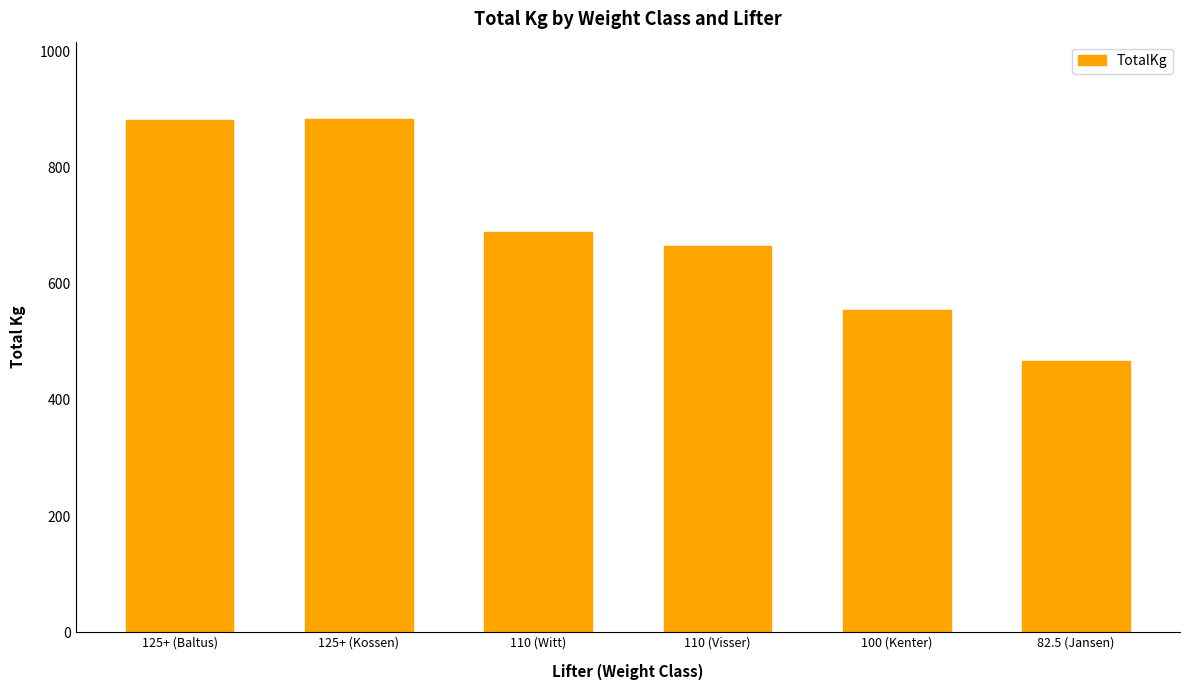

Which category has the lowest value across all series?

82.5 (Jansen)